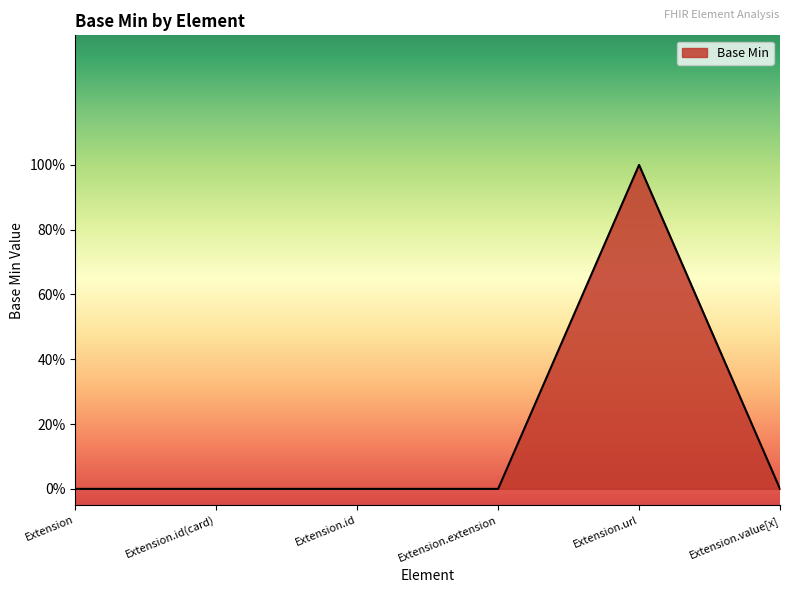

Reading left to right, transcribe all the data shown in this chart.

0	0	0	0	1	0